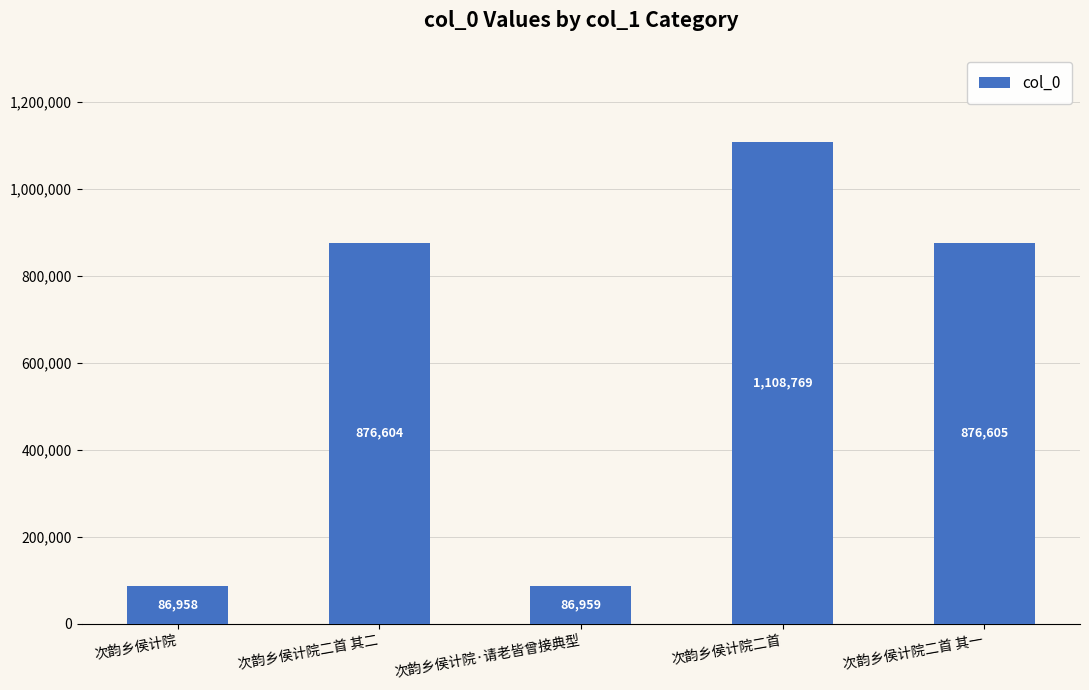

Approximately how many times larger is the value at 次韵乡侯计院 compared to 次韵乡侯计院二首 其二?

0.1